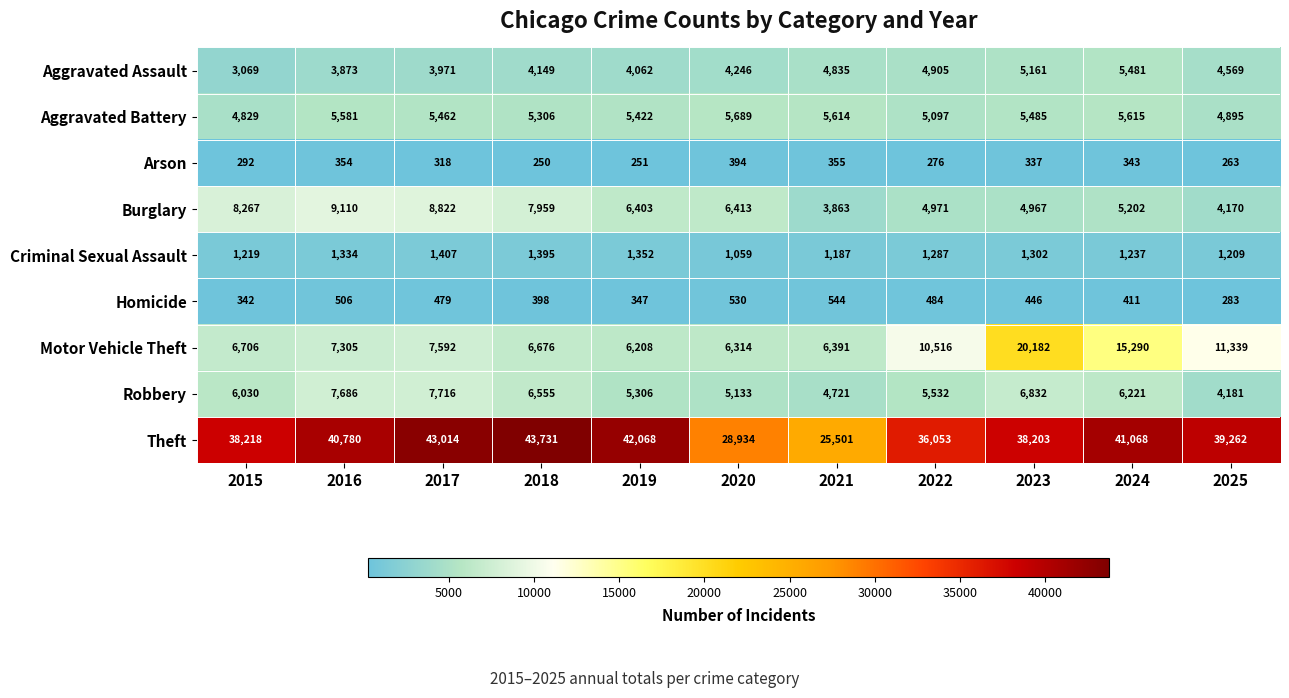

Rank the series at 2015 from highest to lowest value.

Theft, Burglary, Motor Vehicle Theft, Robbery, Aggravated Battery, Aggravated Assault, Criminal Sexual Assault, Homicide, Arson